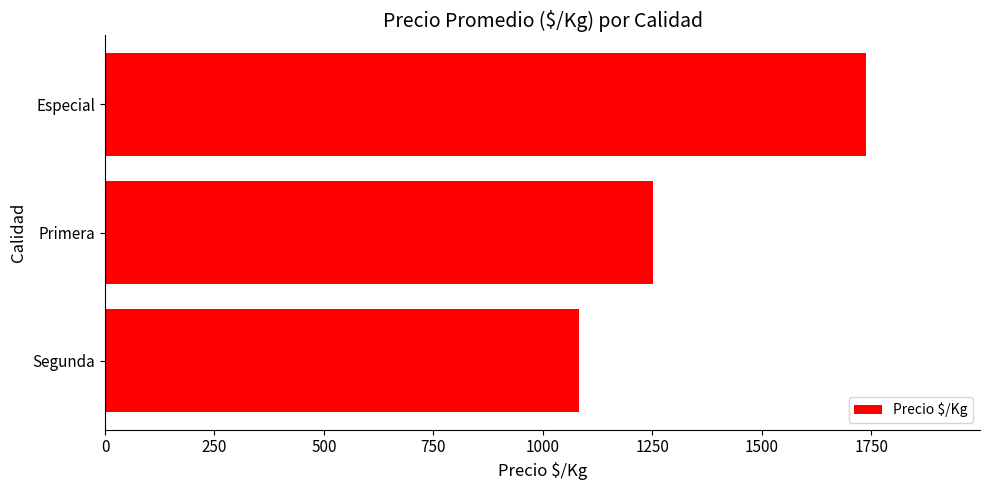

Rank the categories by value from highest to lowest.

Especial, Primera, Segunda